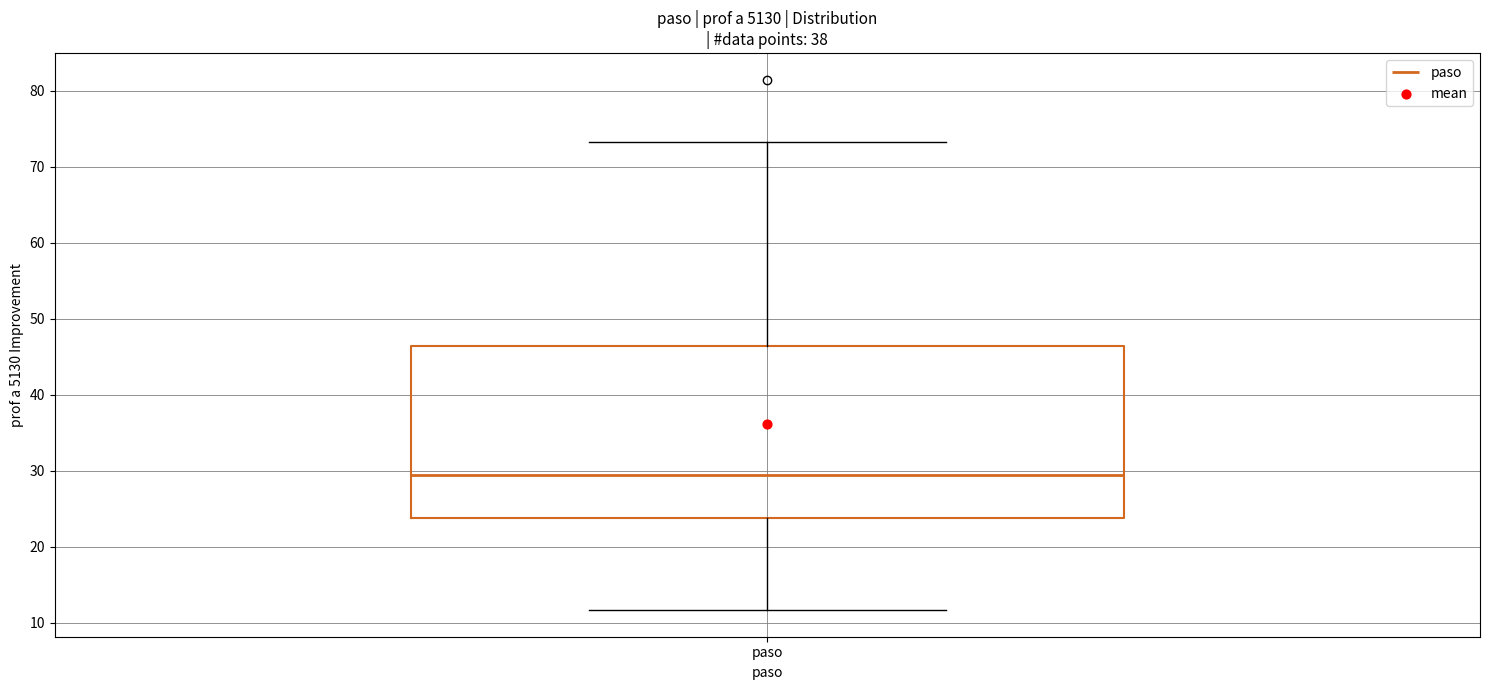

Read this box plot against the y-axis: the position of the median line, the range covered by the box, and the ends of both whiskers. The values are not printed on the chart, so give them approximately, as read against the axis.

median 29, box 24 to 46, whiskers 12 to 73